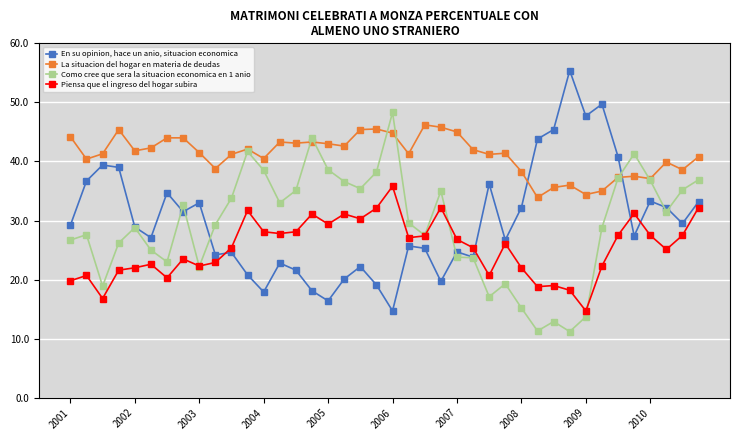

True or false: La situacion del hogar en materia de deudas and Piensa que el ingreso del hogar subira intersect in this chart.

False